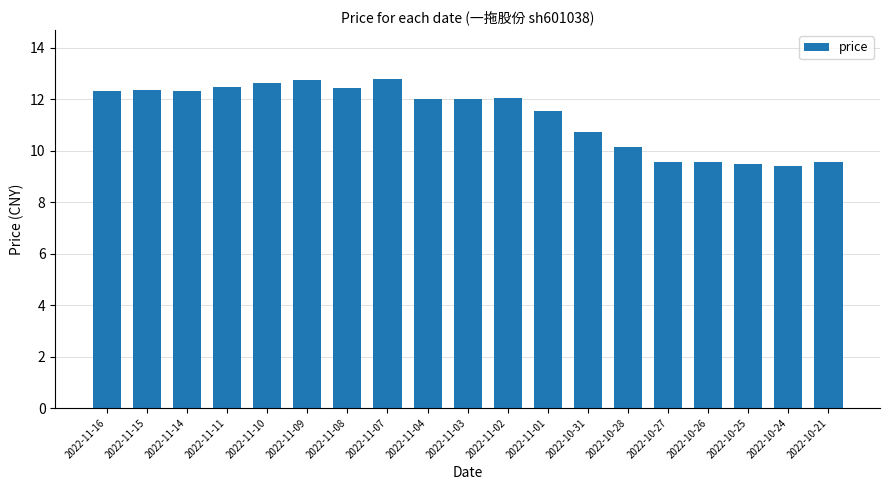

What is the label of the 12th bar from the right?

2022-11-07